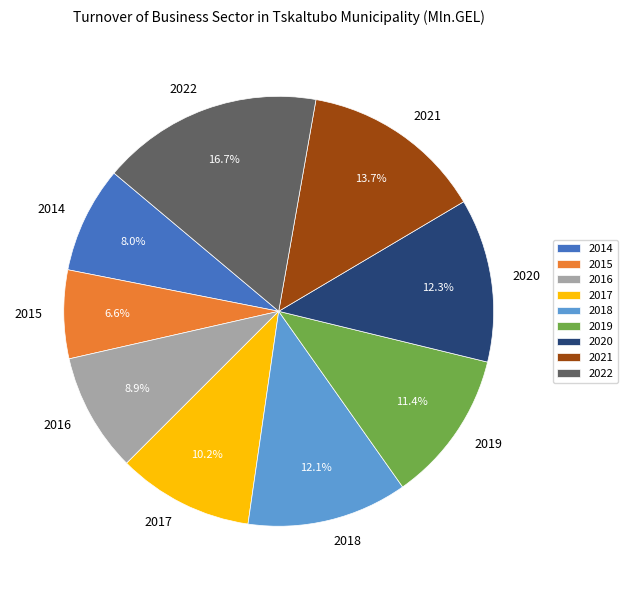

How many segments does this pie chart have?

9